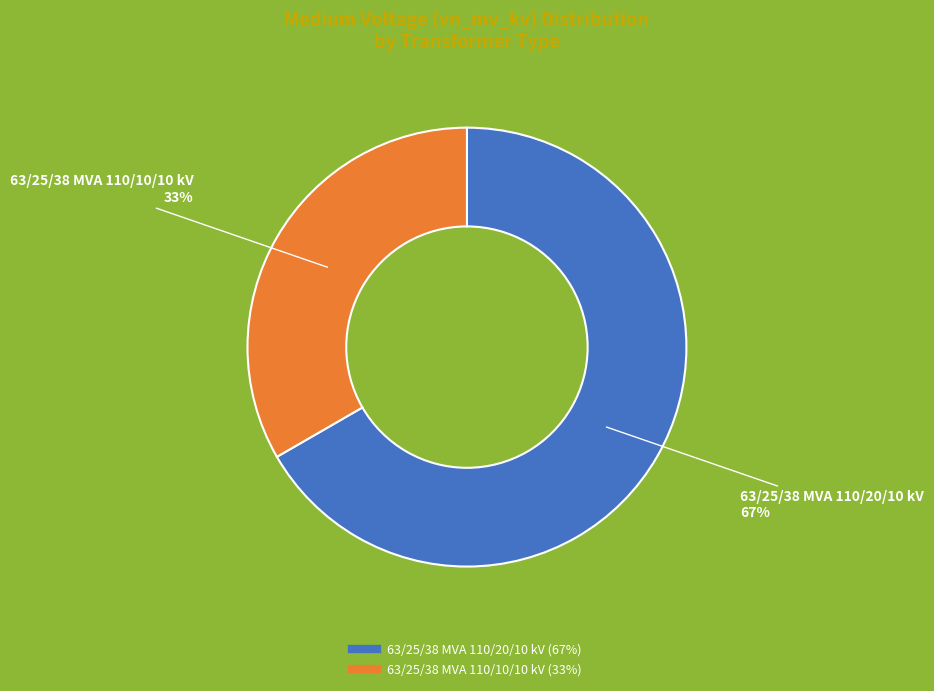

Is 63/25/38 MVA 110/20/10 kV the majority of the pie?

Yes